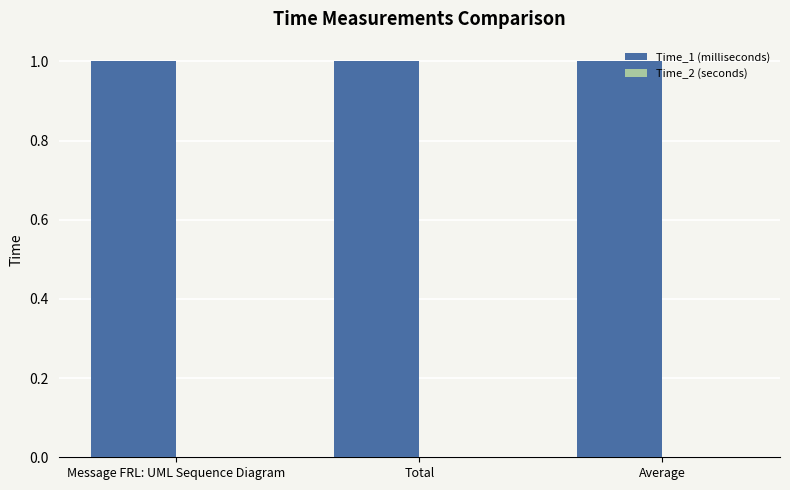

What is the sum of all Time_1 (milliseconds) values?

3.0